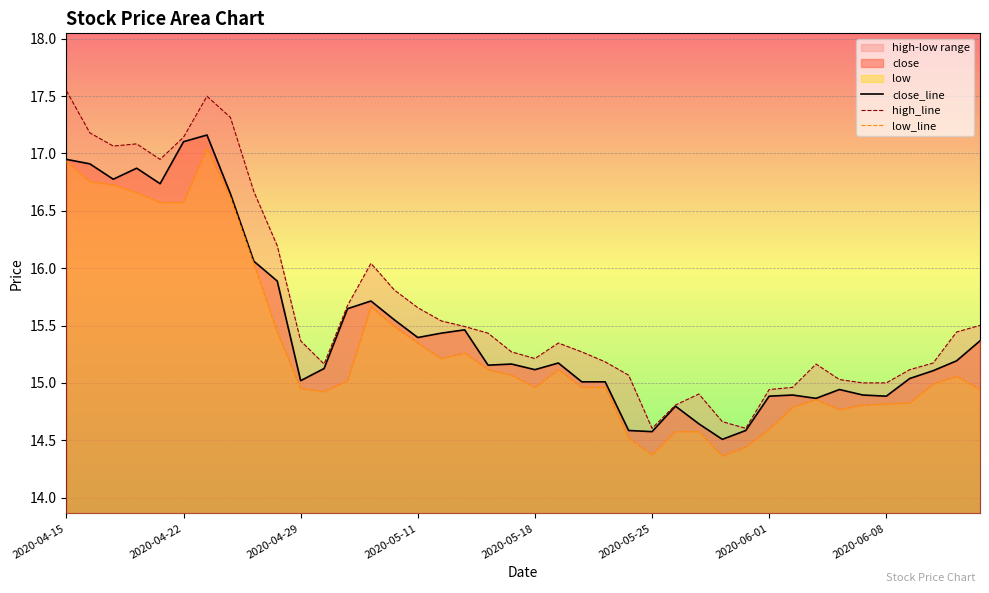

In low_line, how many points are lower than both neighbors (excluding endpoints)?

6